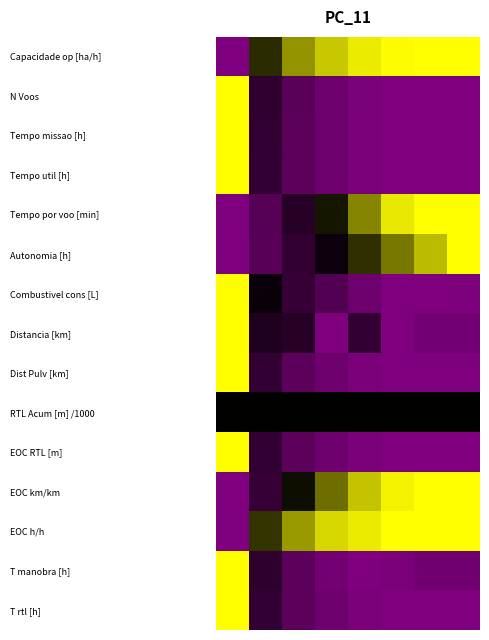

Reading left to right, transcribe all the data shown in this chart.

Capacidade op [ha/h]: 0.0	0.6	0.8	0.9	1.0	1.0	1.0	1.0
N Voos: 1.0	0.3	0.1	0.1	0.0	0.0	0.0	0.0
Tempo missao [h]: 1.0	0.3	0.1	0.1	0.0	0.0	0.0	0.0
Tempo util [h]: 1.0	0.3	0.1	0.1	0.0	0.0	0.0	0.0
Tempo por voo [min]: 0.0	0.2	0.3	0.5	0.8	1.0	1.0	1.0
Autonomia [h]: 0.0	0.2	0.3	0.4	0.6	0.7	0.9	1.0
Combustivel cons [L]: 1.0	0.5	0.3	0.2	0.1	0.0	0.0	0.0
Distancia [km]: 1.0	0.4	0.4	0.0	0.3	0.0	0.1	0.1
Dist Pulv [km]: 1.0	0.3	0.1	0.1	0.0	0.0	0.0	0.0
RTL Acum [m] /1000: 0.5	0.5	0.5	0.5	0.5	0.5	0.5	0.5
EOC RTL [m]: 1.0	0.3	0.1	0.1	0.0	0.0	0.0	0.0
EOC km/km: 0.0	0.3	0.5	0.7	0.9	1.0	1.0	1.0
EOC h/h: 0.0	0.6	0.8	0.9	1.0	1.0	1.0	1.0
T manobra [h]: 1.0	0.3	0.1	0.1	0.0	0.0	0.1	0.1
T rtl [h]: 1.0	0.3	0.1	0.1	0.0	0.0	0.0	0.0